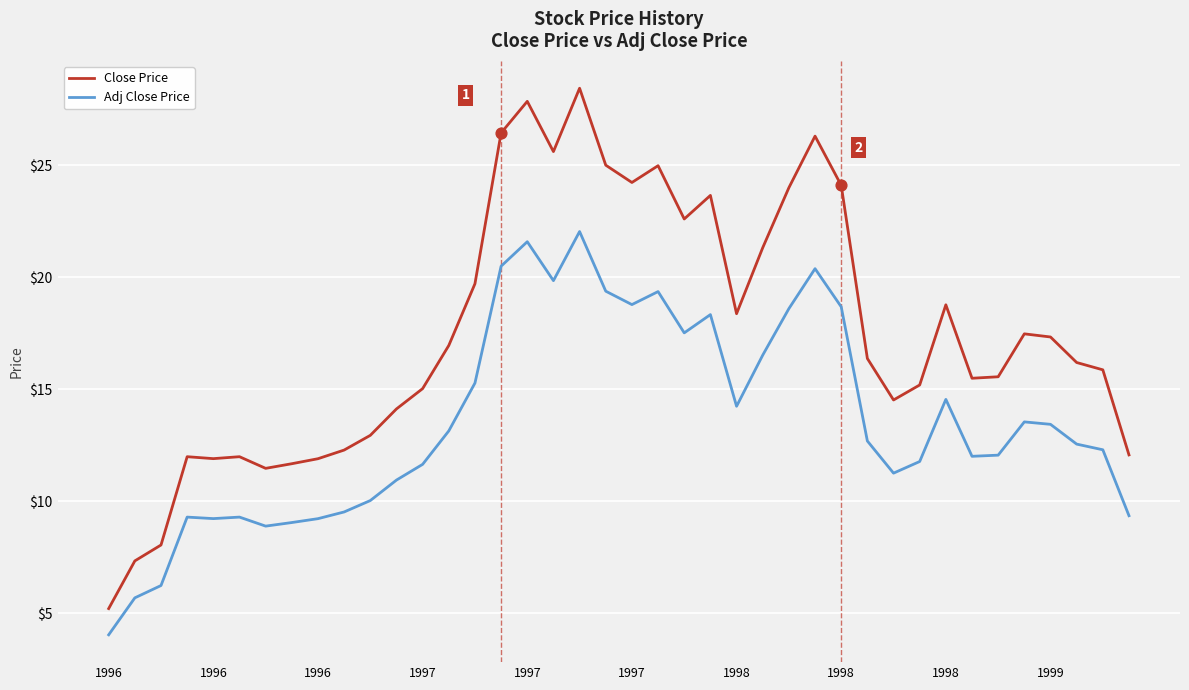

What are all the series names shown in the legend?

Close Price, Adj Close Price